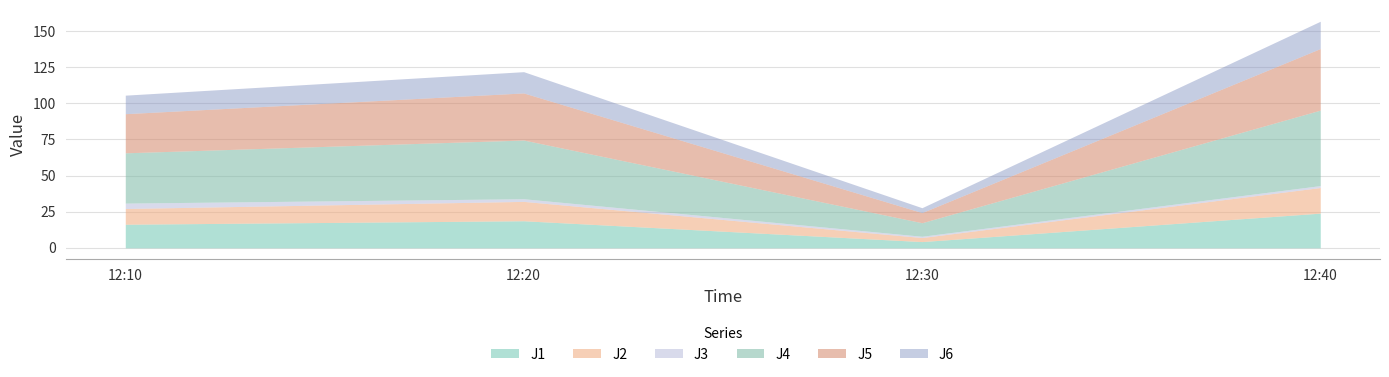

Which series changed the most between 12:20 and 12:30?

J4